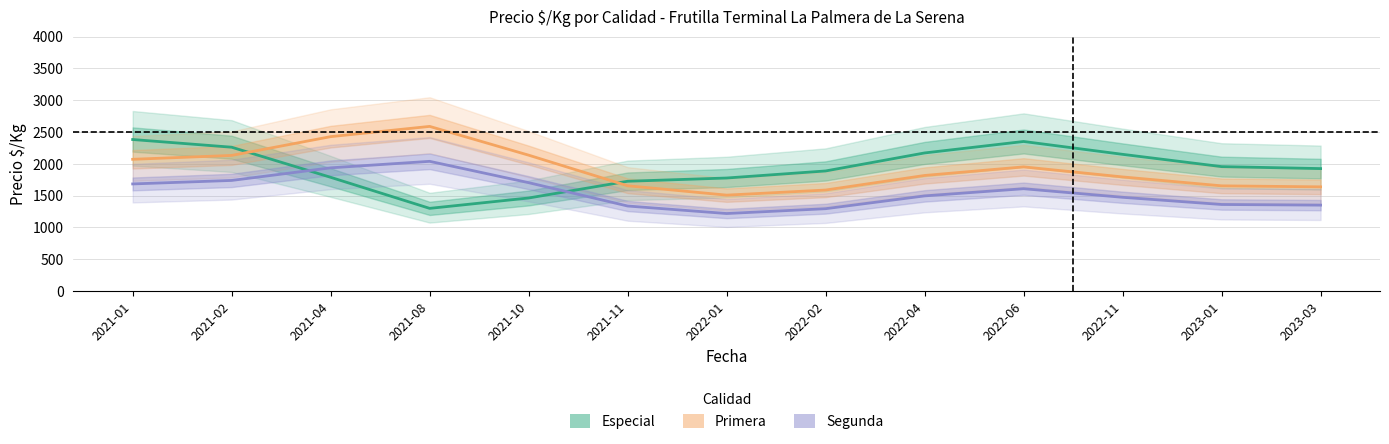

True or false: Primera has a value of 1154 at 2023-01.

False